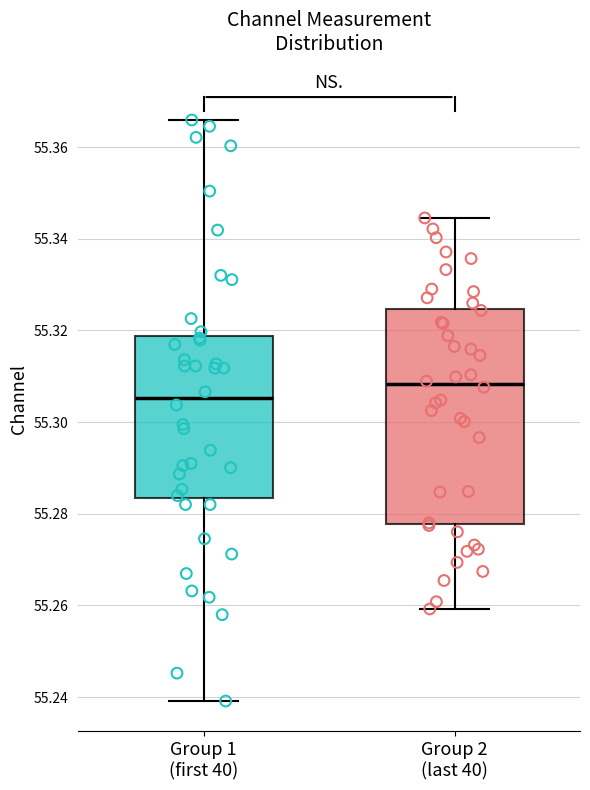

Where is the lower edge of the box for Group 2 (last 40) on the y-axis? The values are not printed on the chart, so give them approximately, as read against the axis.

55.278